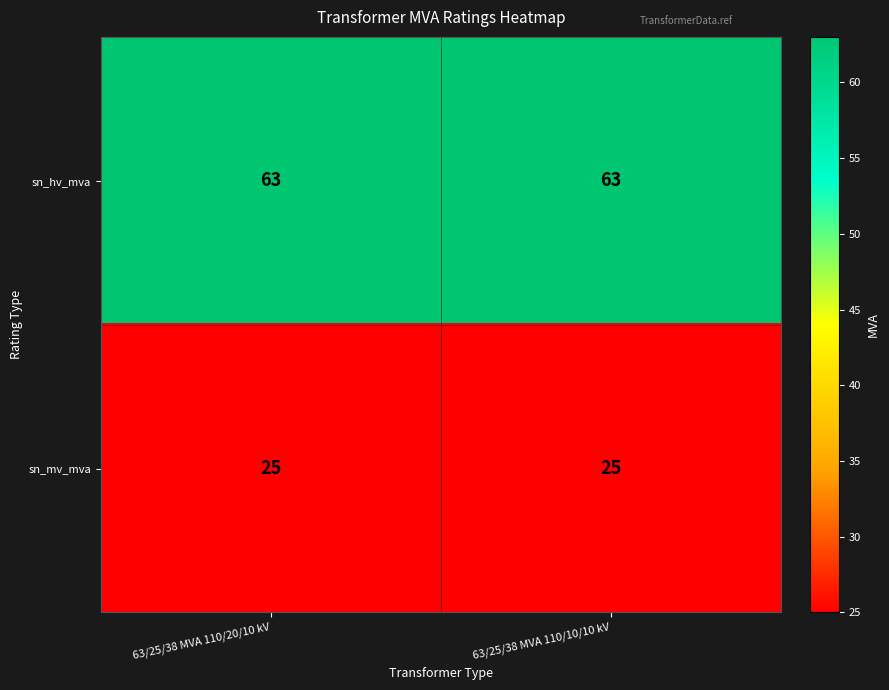

What is the average value of the sn_mv_mva series?

25